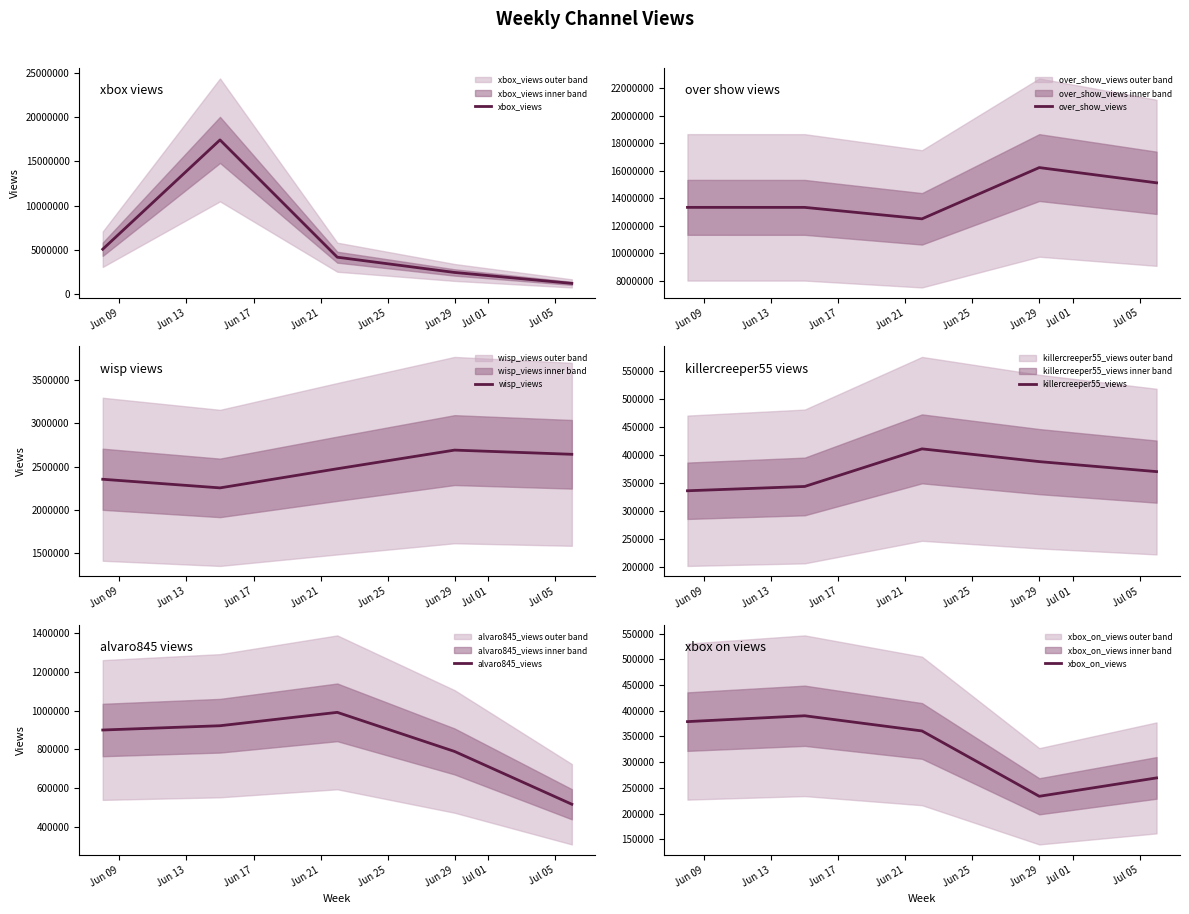

What is the minimum value for xbox_views?

1157309